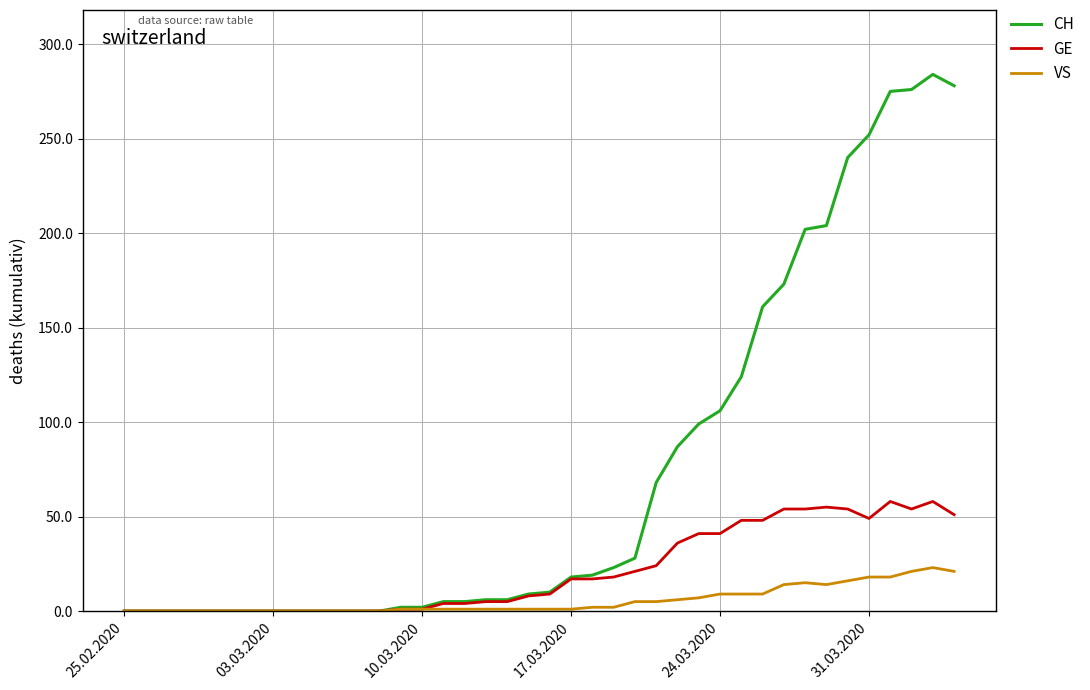

What are all the series names shown in the legend?

CH, GE, VS